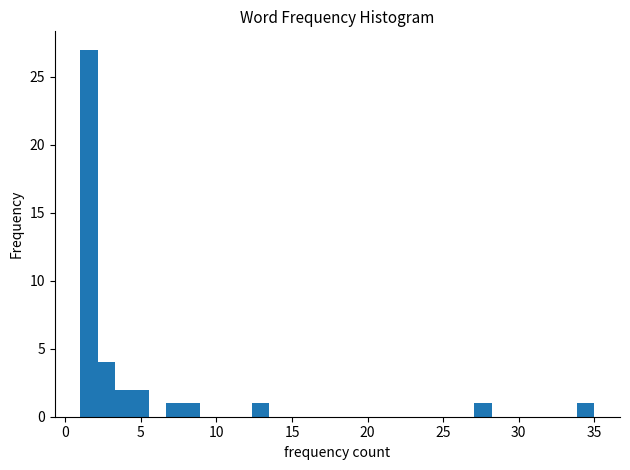

Read against the x-axis, roughly where is the centre of the tallest bar?

1.5